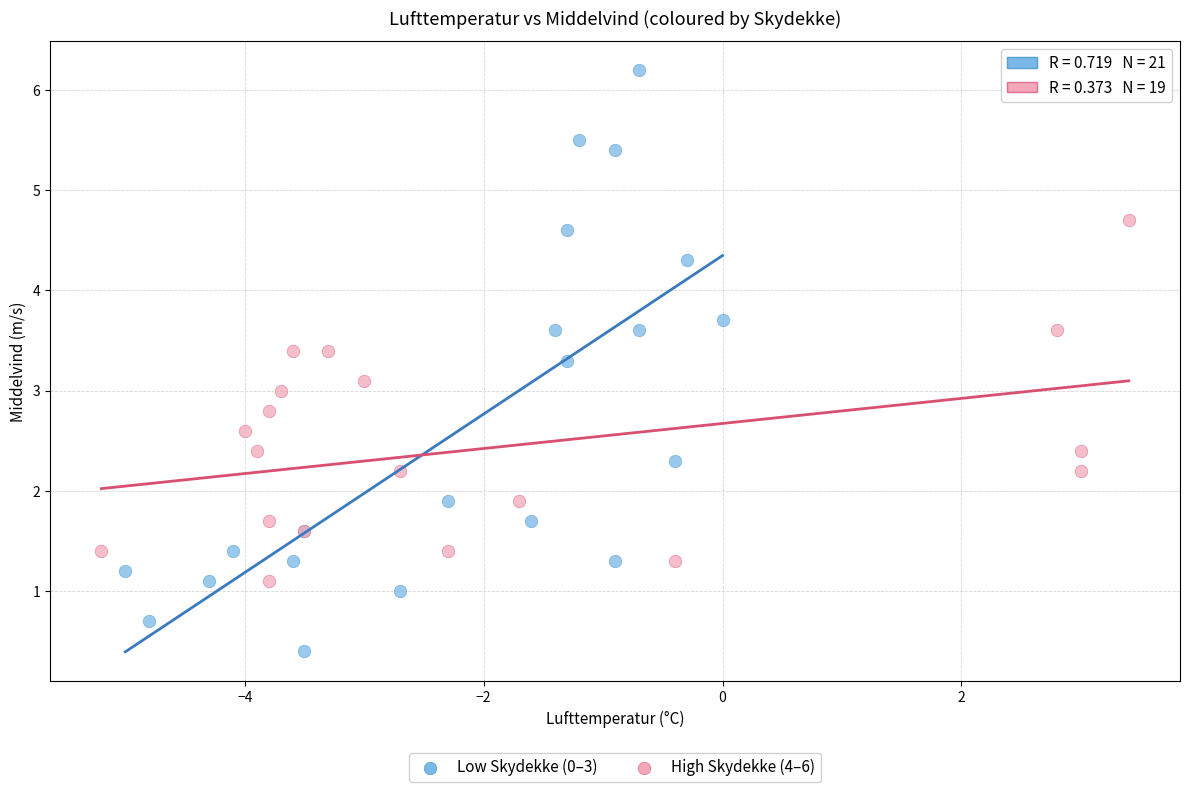

What are all the series names shown in the legend?

Low Skydekke (0–3), High Skydekke (4–6)